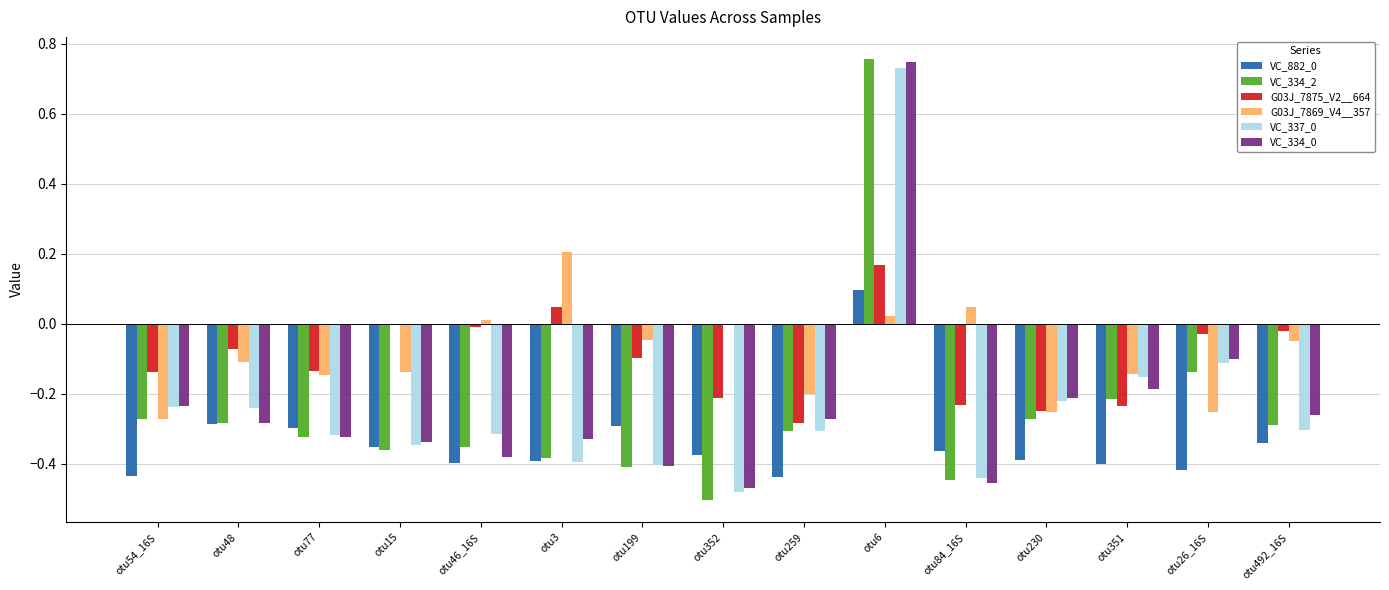

What is the total value across all series at otu84_16S?

-1.9